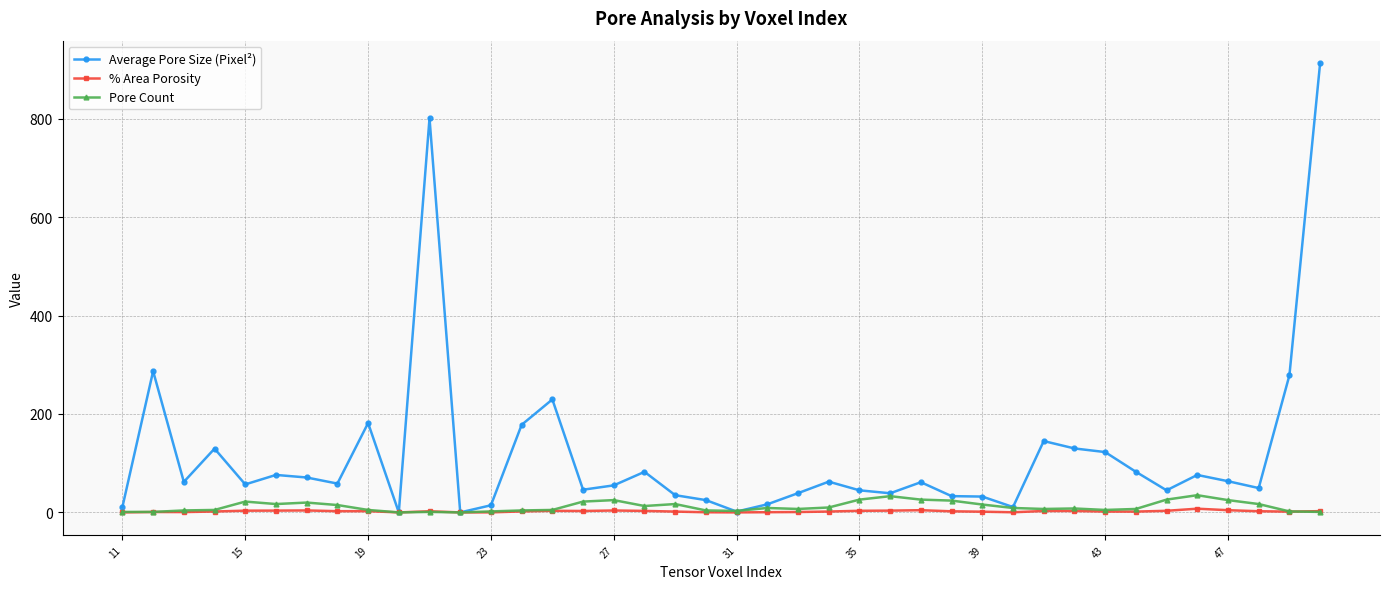

Which series has the widest spread of values?

Average Pore Size (Pixel²)